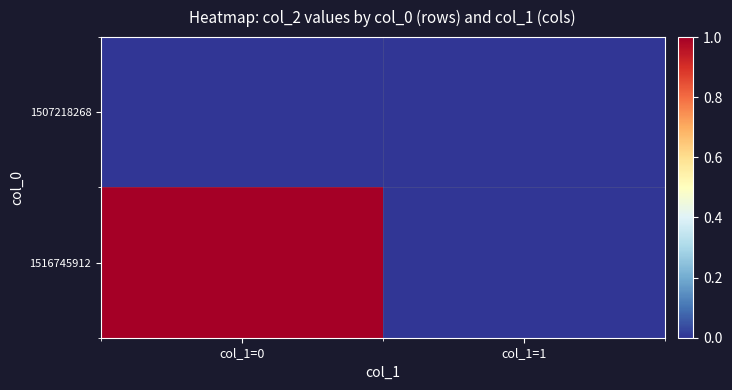

Which series has the largest range (max minus min)?

1516745912